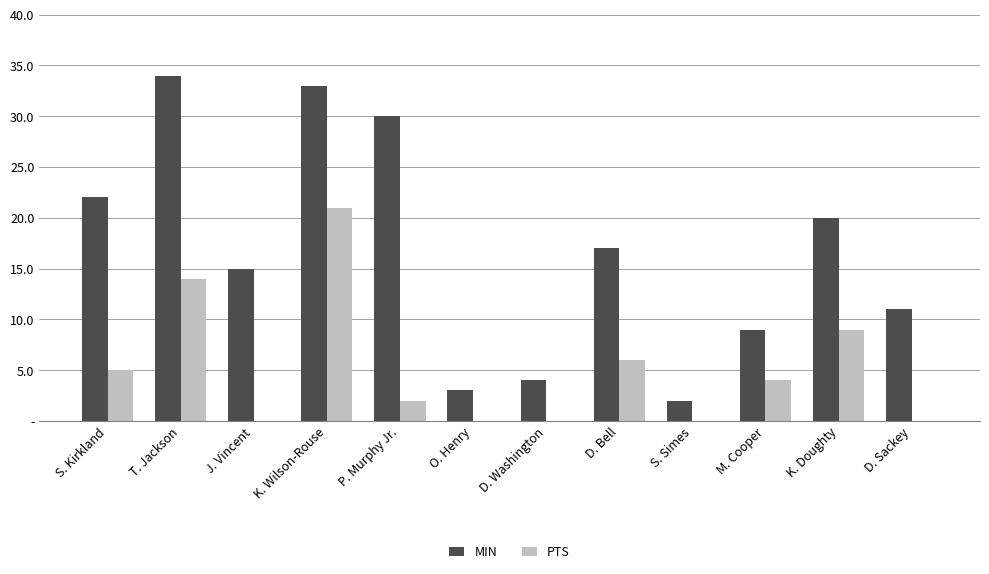

Rank the series by their average value, from highest to lowest.

MIN, PTS